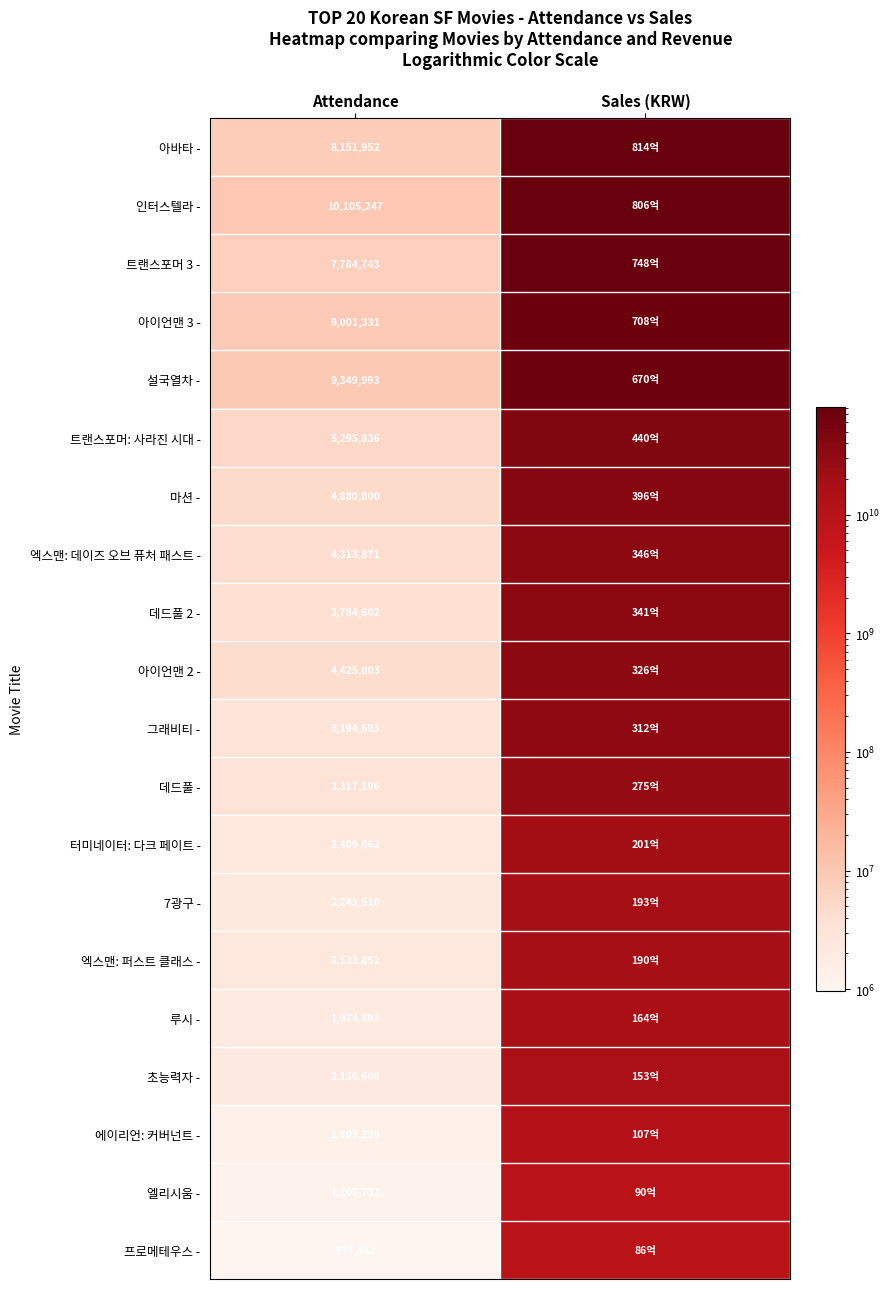

At which category does the chart reach its peak across all series?

Sales (KRW)